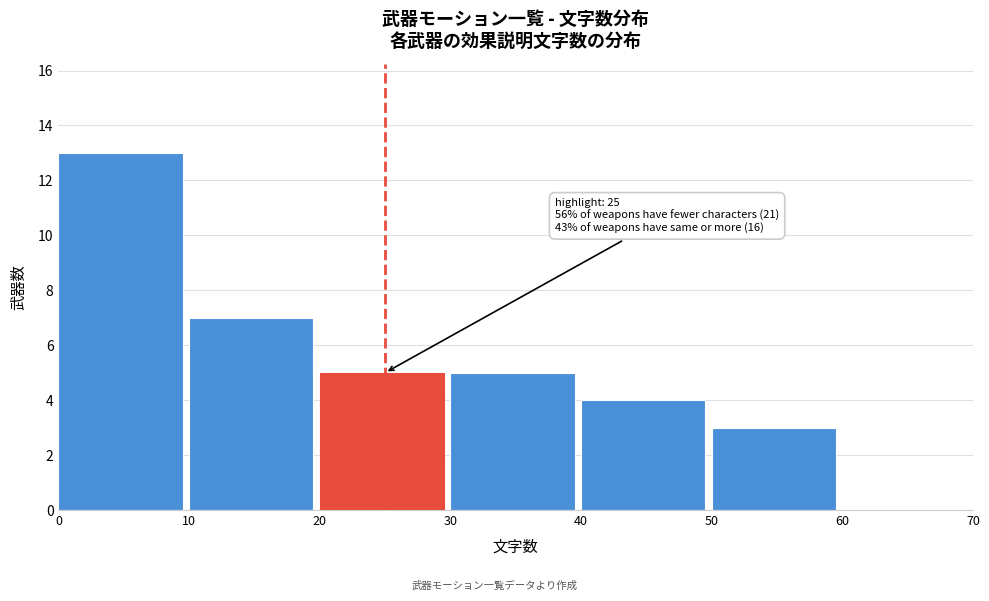

Over which range of the x-axis is the bar tallest?

0 to 10